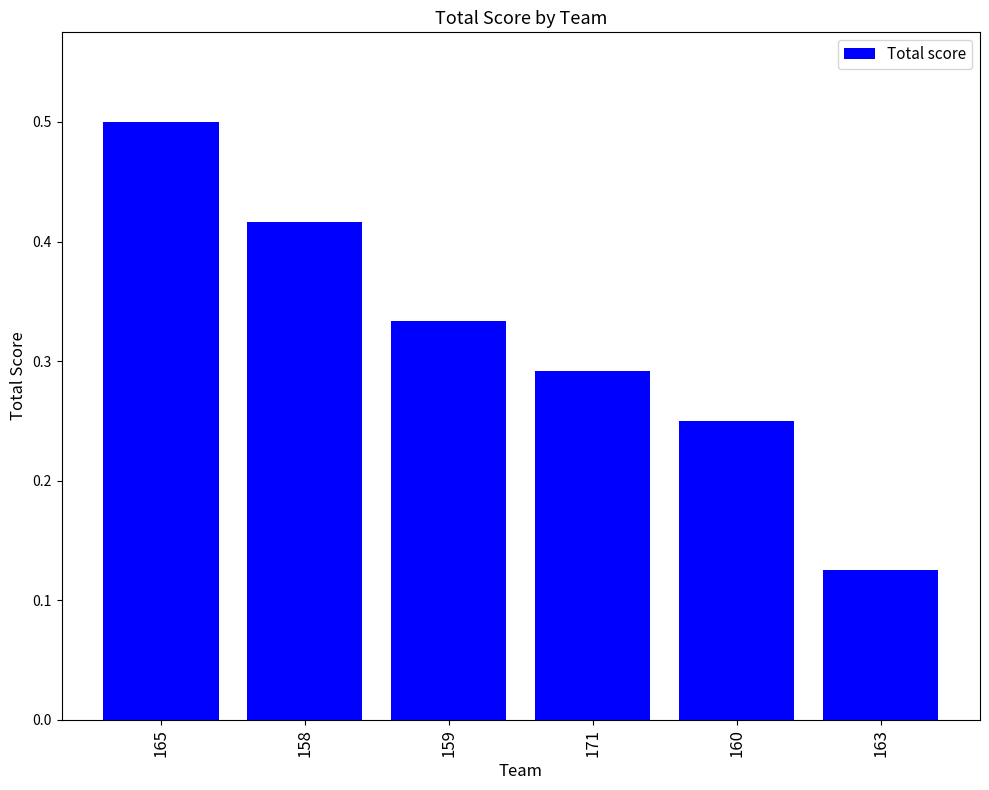

Which category has the lowest value across all series?

163